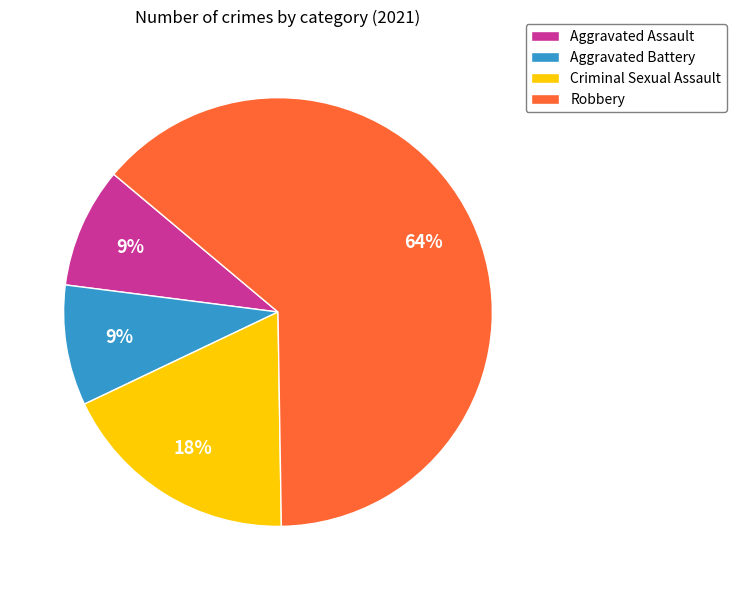

Approximately how many times larger is the value at Criminal Sexual Assault compared to Aggravated Assault?

2.0